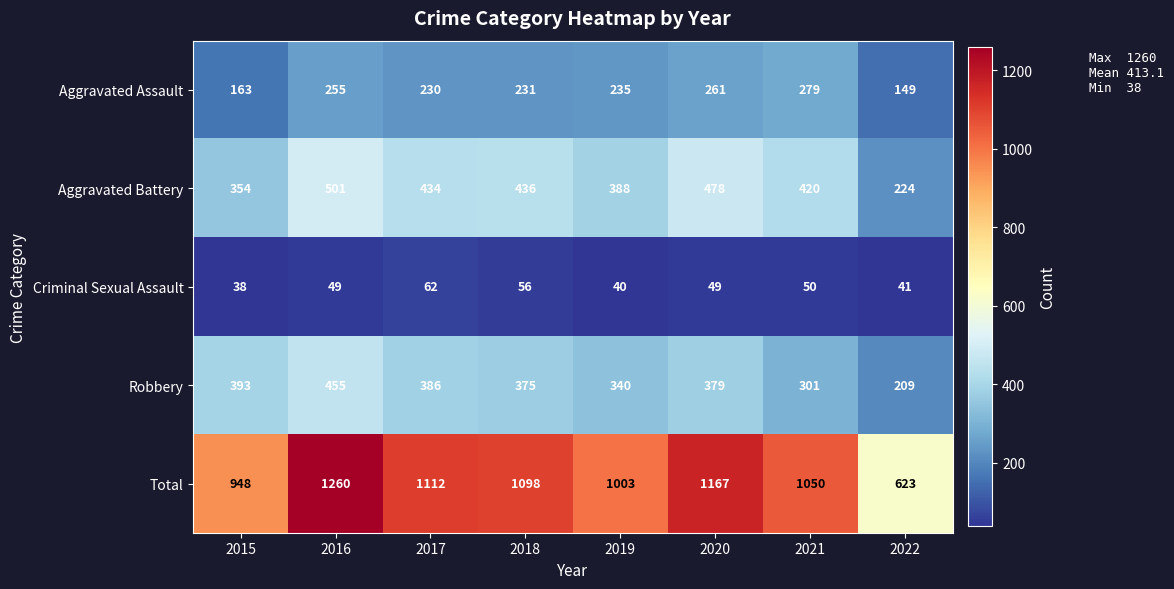

Rank the series at 2021 from lowest to highest value.

Criminal Sexual Assault, Aggravated Assault, Robbery, Aggravated Battery, Total